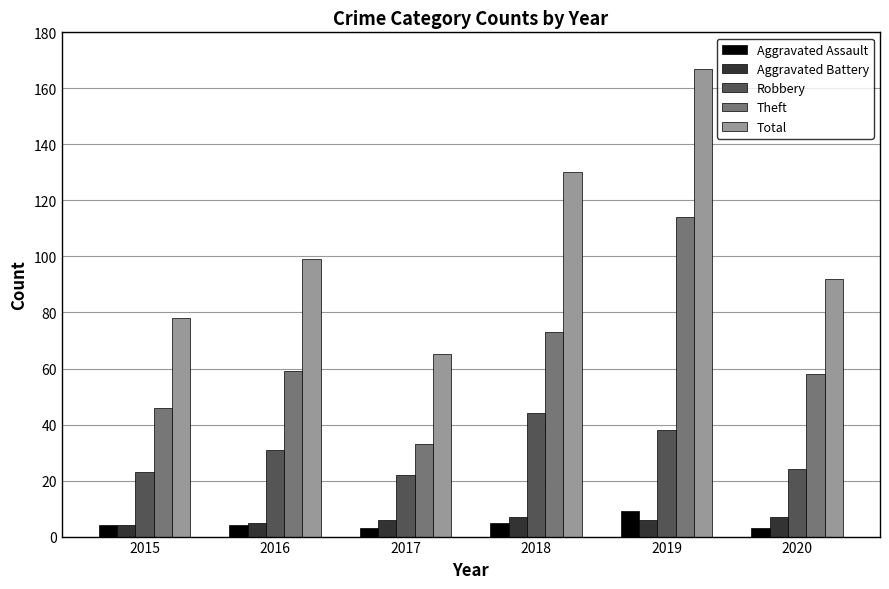

How many Aggravated Battery values are between 5 and 7?

5